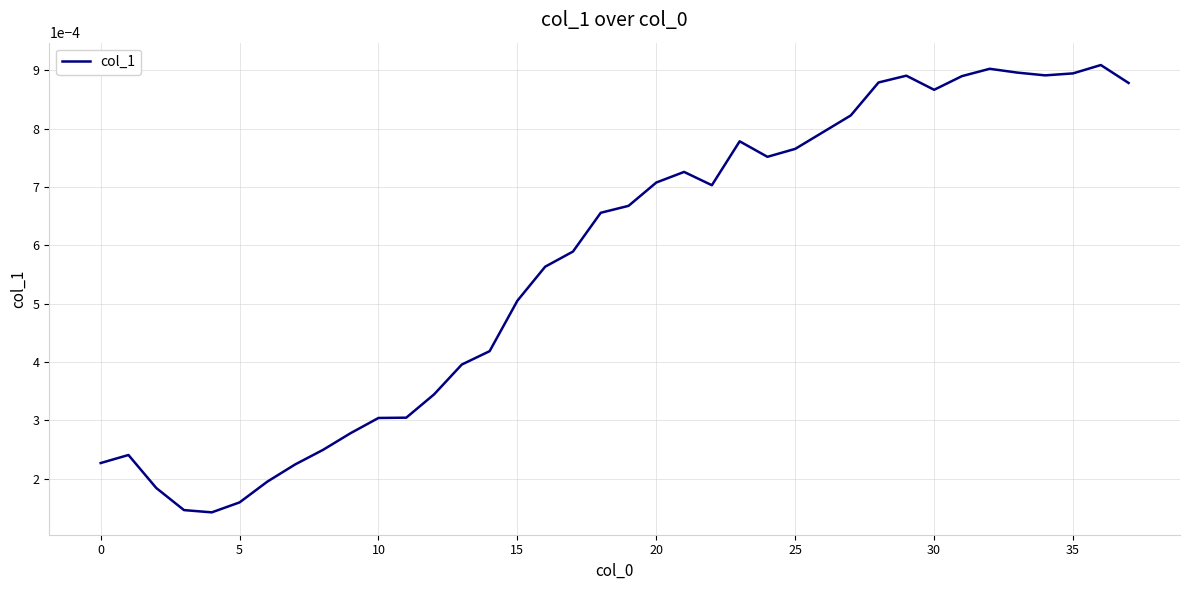

What is the label of the 6th point from the right?

32